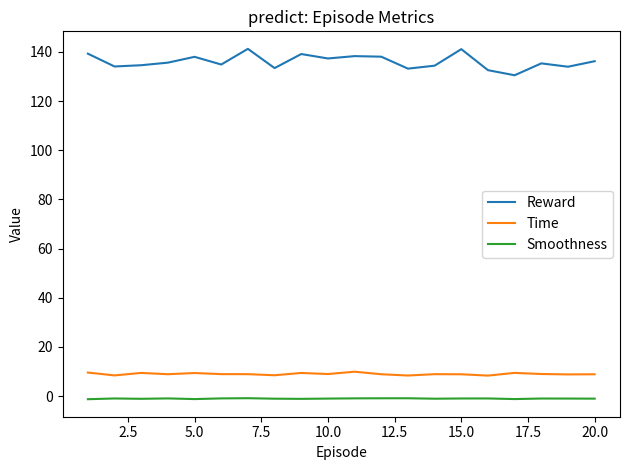

Rank the series by their maximum value, from lowest to highest.

Smoothness, Time, Reward